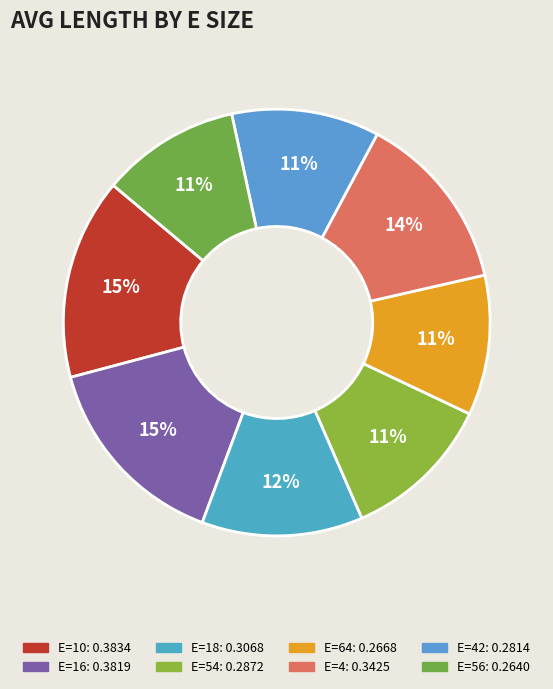

Count the number of slices in the pie.

8